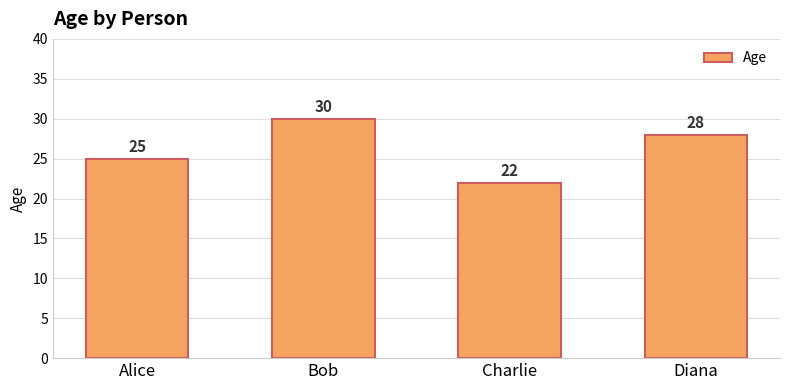

How many values are between 25 and 30?

3